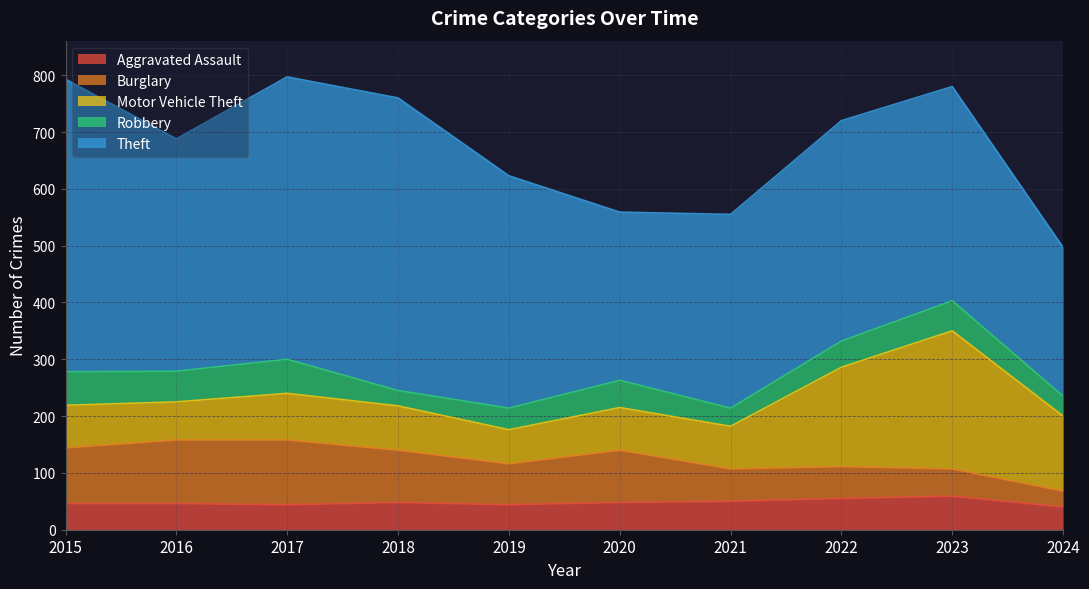

What is the value of the Aggravated Assault point at the 7th from the left?

50